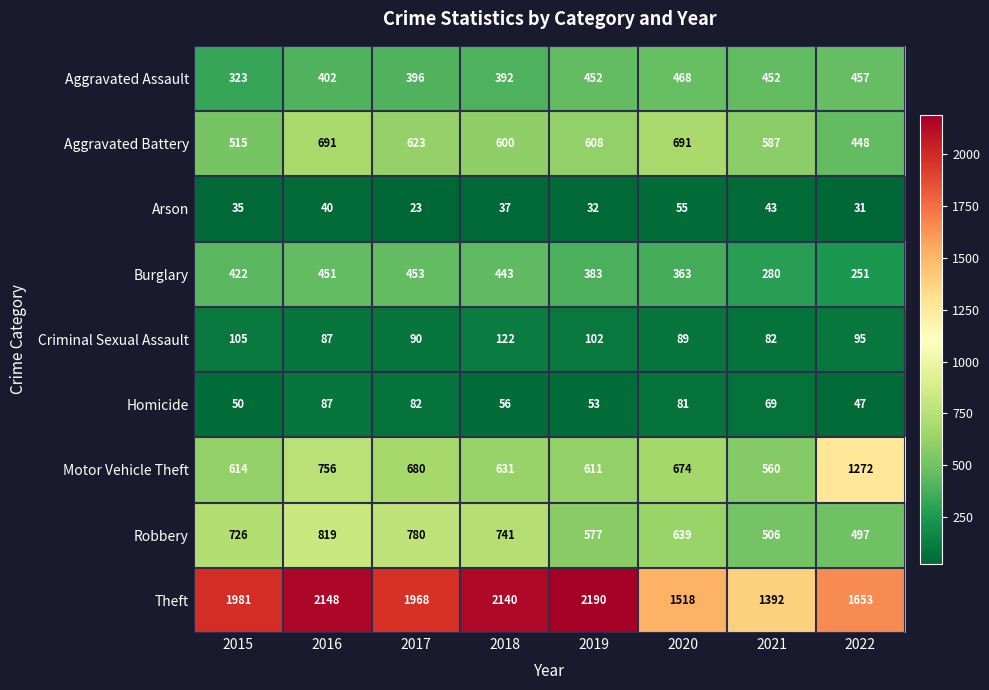

Is the value of Motor Vehicle Theft at 2018 greater than the value of Aggravated Battery at 2016?

No